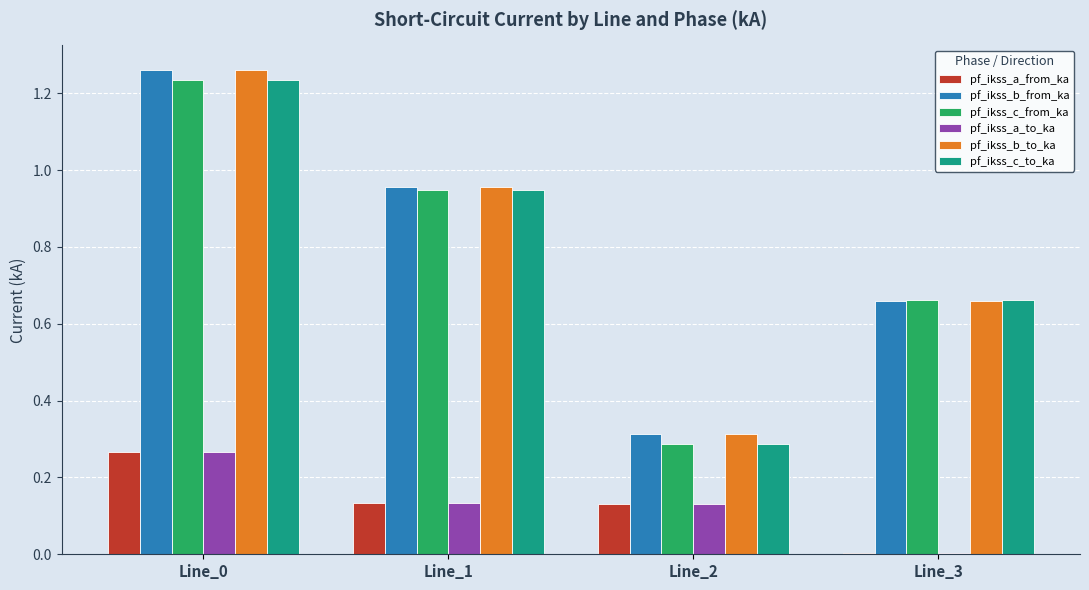

Count the number of data series in this chart.

6